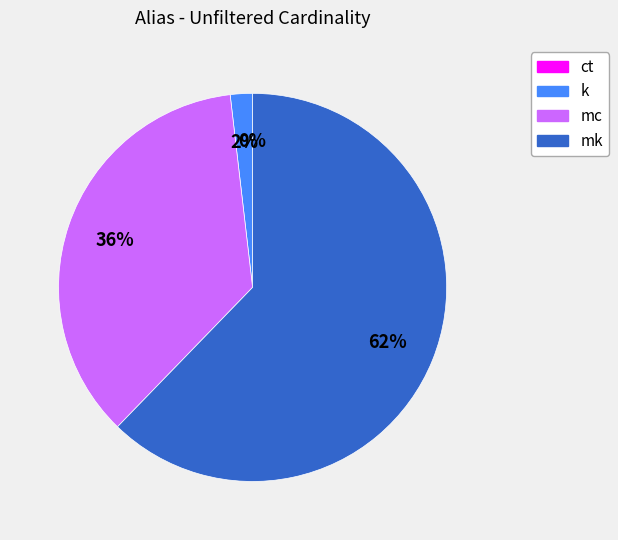

To the nearest percent, what is the combined percentage of mc and mk?

98%